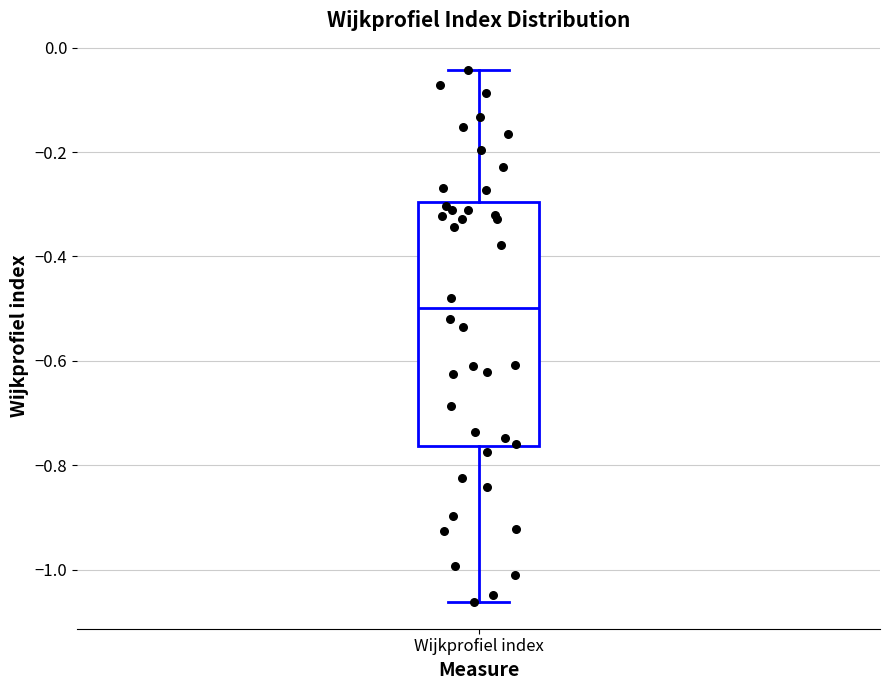

Where is the lower edge of the box for Wijkprofiel index on the y-axis? The values are not printed on the chart, so give them approximately, as read against the axis.

-0.76